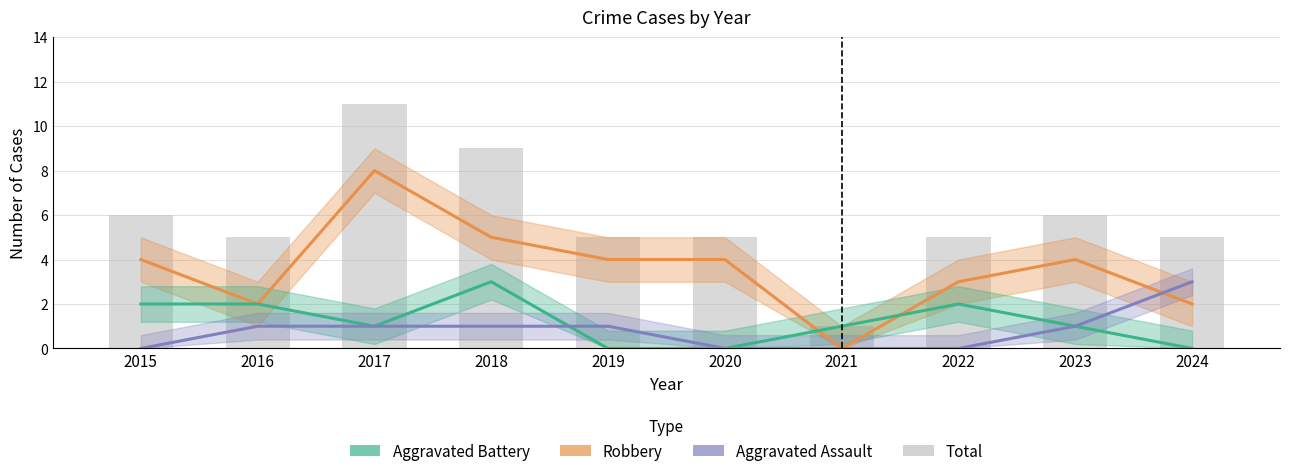

Between 2021 and 2016, which is larger?

2016